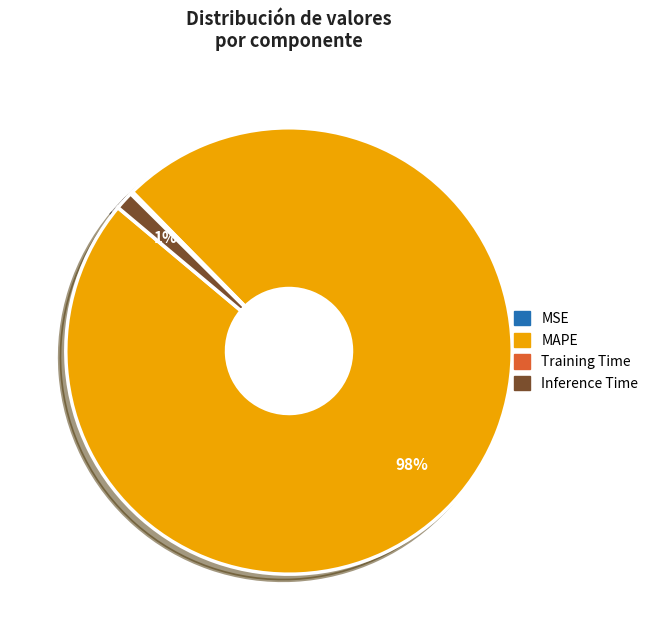

To the nearest percent, what percentage of the pie is Inference Time?

1%